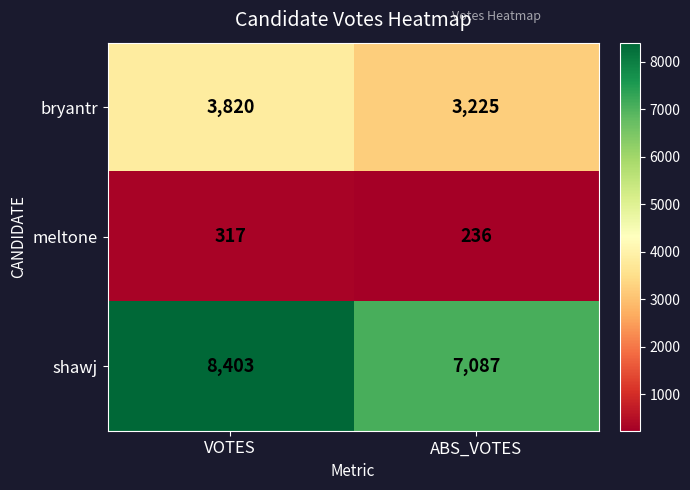

List the series in order of their overall mean, lowest first.

meltone, bryantr, shawj